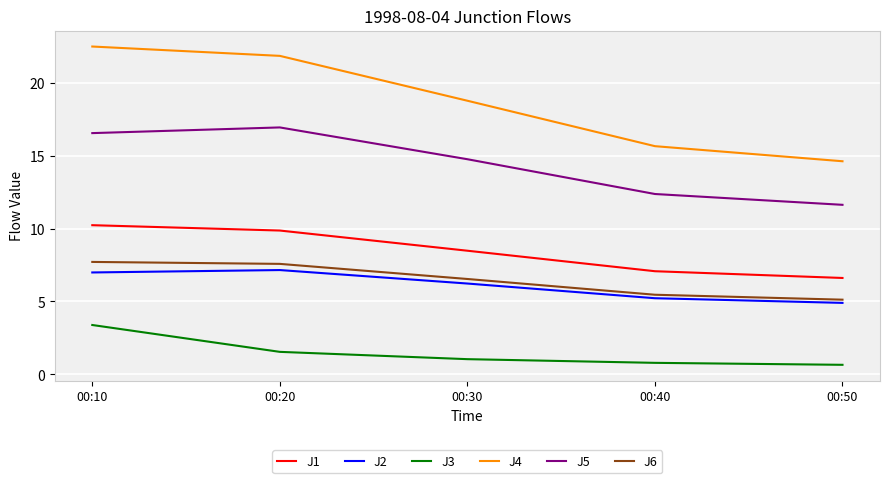

How many lines are shown in the chart?

6